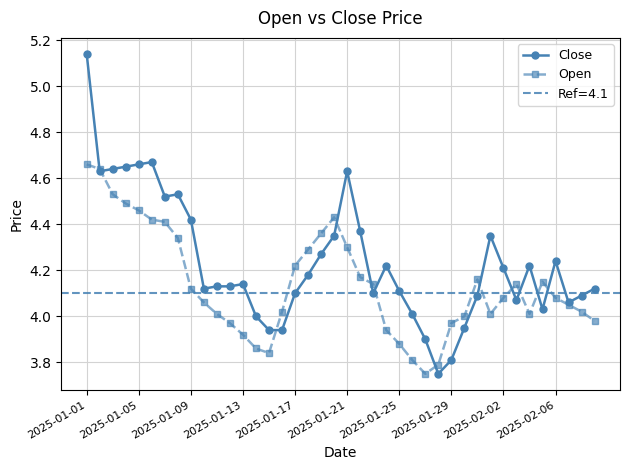

True or false: Open has more than 1 interior local peaks.

True